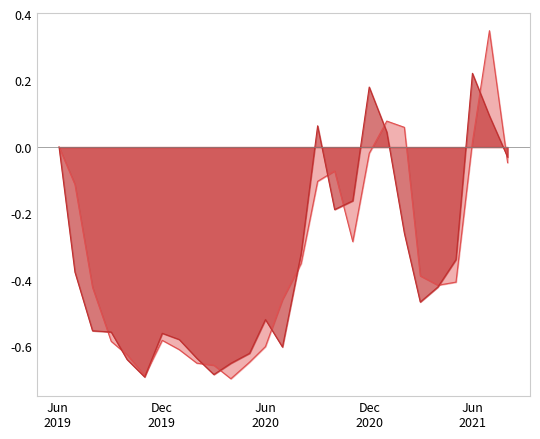

Is the value of high at 19 greater than the value of close at 18?

No